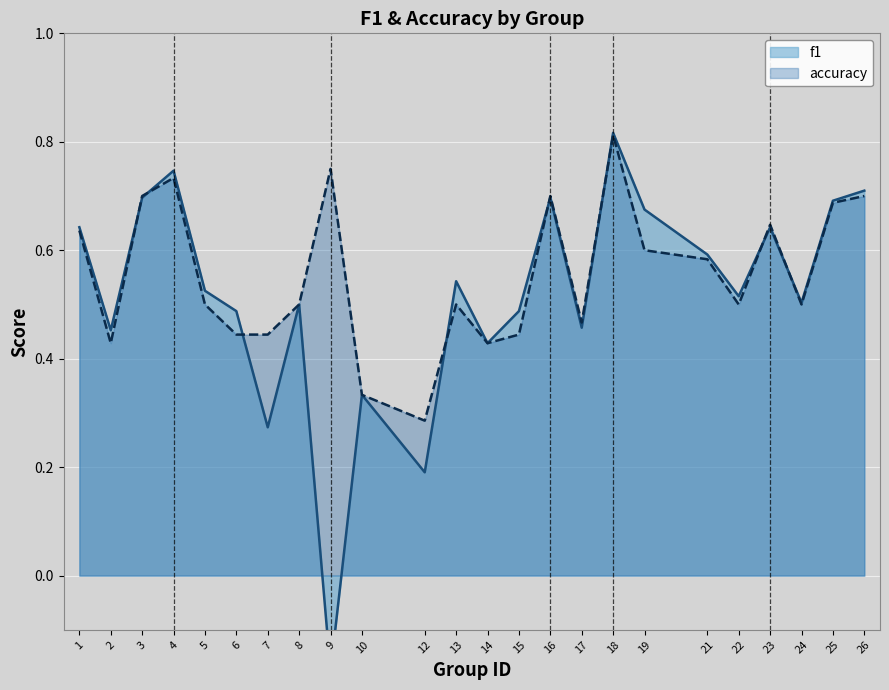

Reading right to left, transcribe all the data shown in this chart.

f1: 26=0.7	25=0.7	24=0.5	23=0.6	22=0.5	21=0.6	19=0.7	18=0.8	17=0.5	16=0.7	15=0.5	14=0.4	13=0.5	12=0.2	10=0.3	9=-0.2	8=0.5	7=0.3	6=0.5	5=0.5	4=0.7	3=0.7	2=0.5	1=0.6
accuracy: 26=0.7	25=0.7	24=0.5	23=0.6	22=0.5	21=0.6	19=0.6	18=0.8	17=0.5	16=0.7	15=0.4	14=0.4	13=0.5	12=0.3	10=0.3	9=0.8	8=0.5	7=0.4	6=0.4	5=0.5	4=0.7	3=0.7	2=0.4	1=0.6